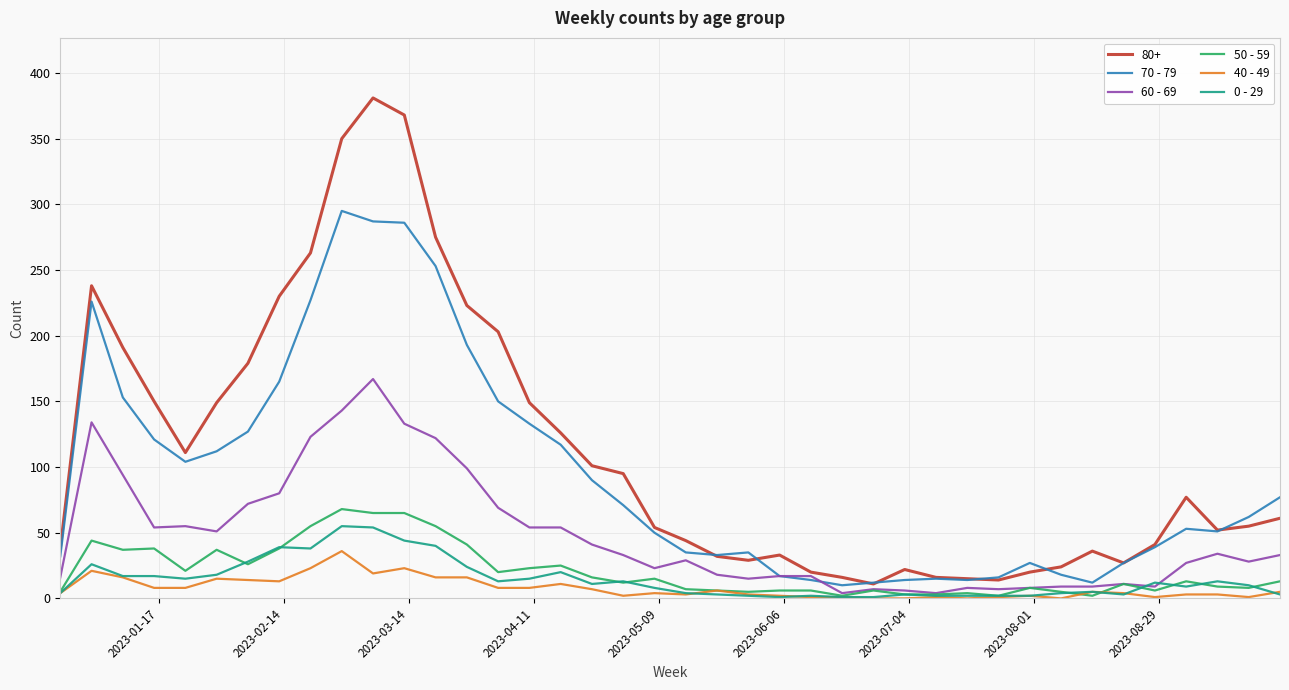

Which series has the largest range (max minus min)?

80+